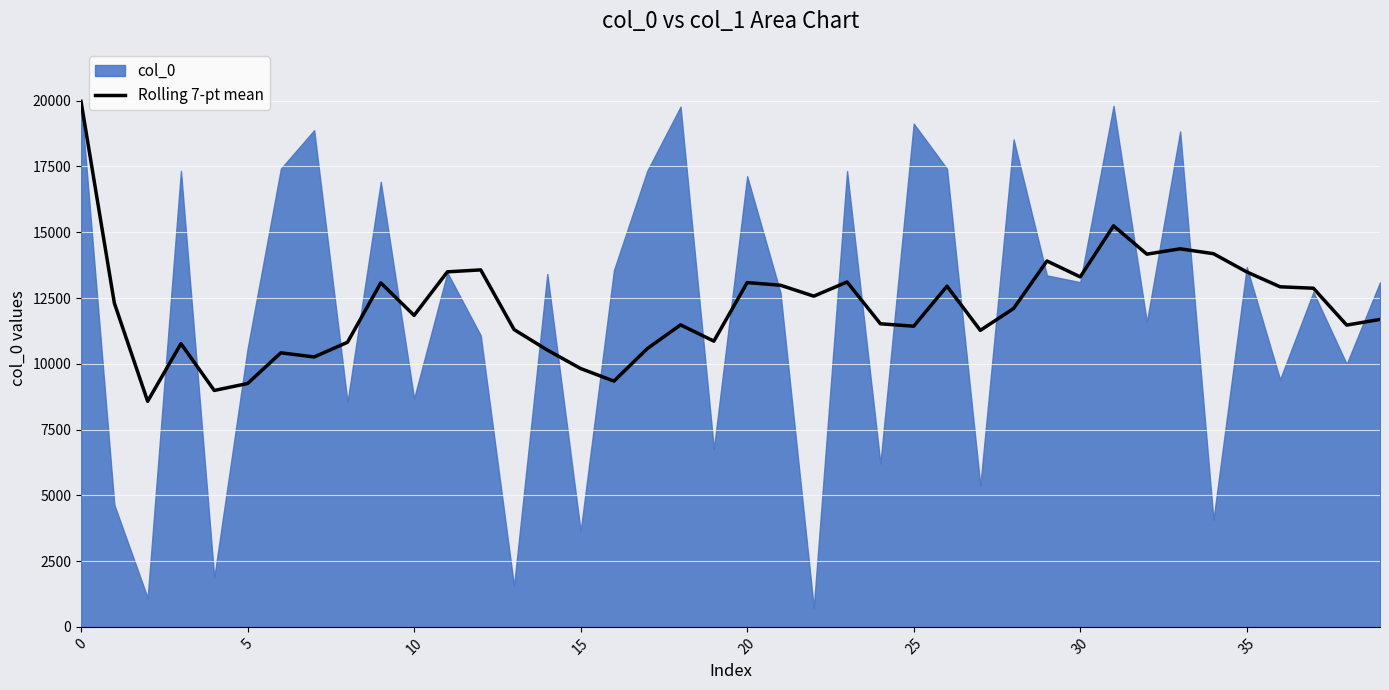

What is the lowest value of the Rolling 7-pt mean series?

8574.3